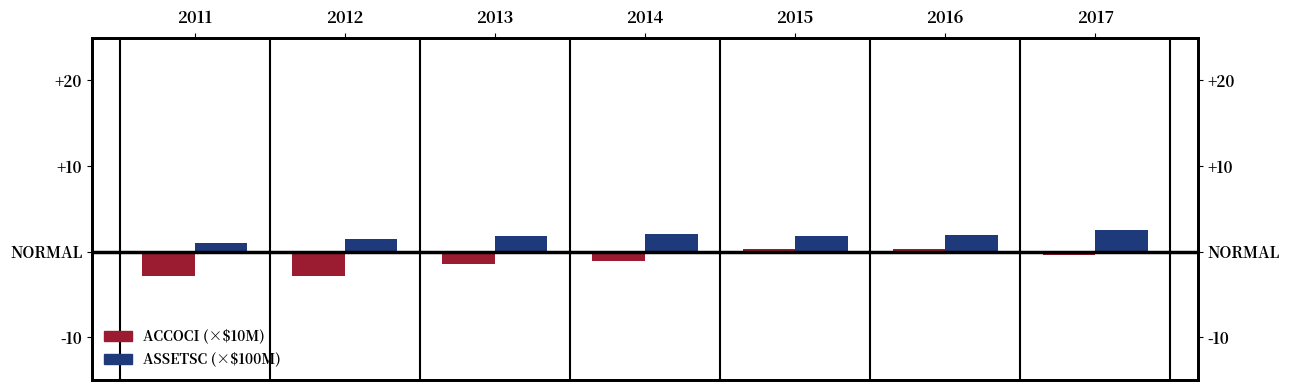

What is the value of the ASSETSC (×$100M) bar at the 3rd from the left?

1.9